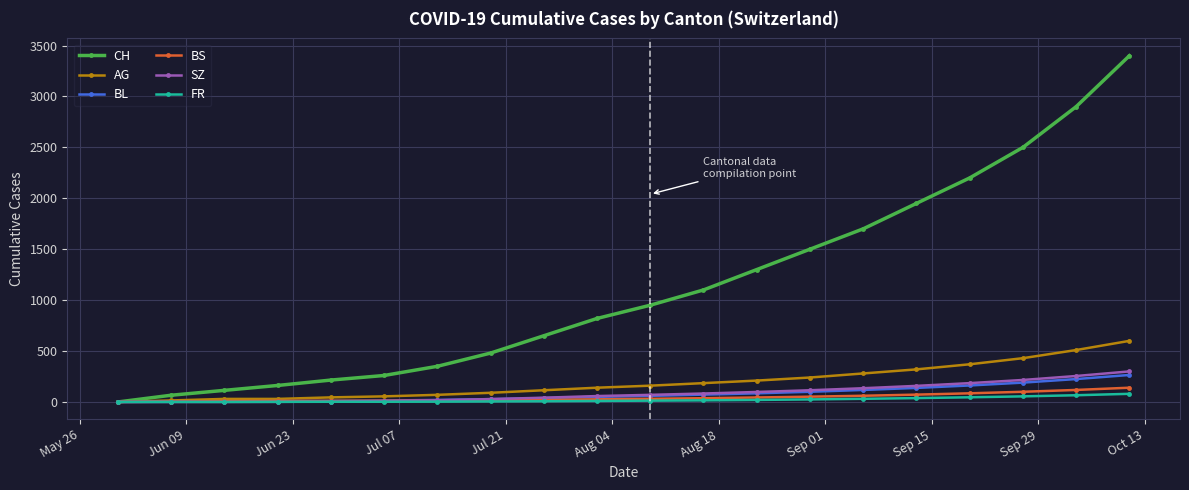

Which series has the largest range (max minus min)?

CH